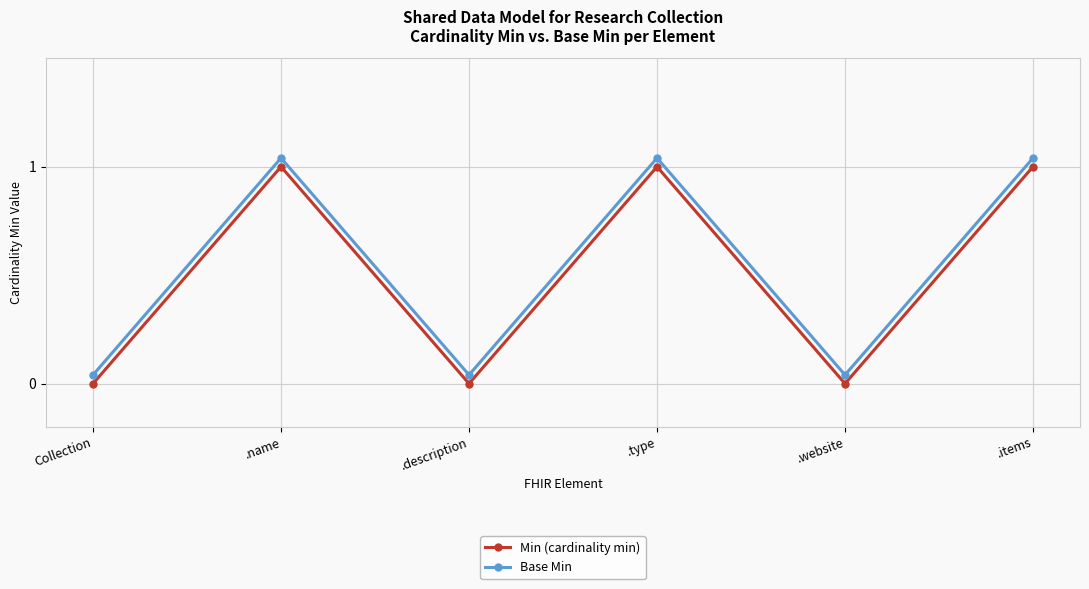

Count the number of categories in the chart.

6